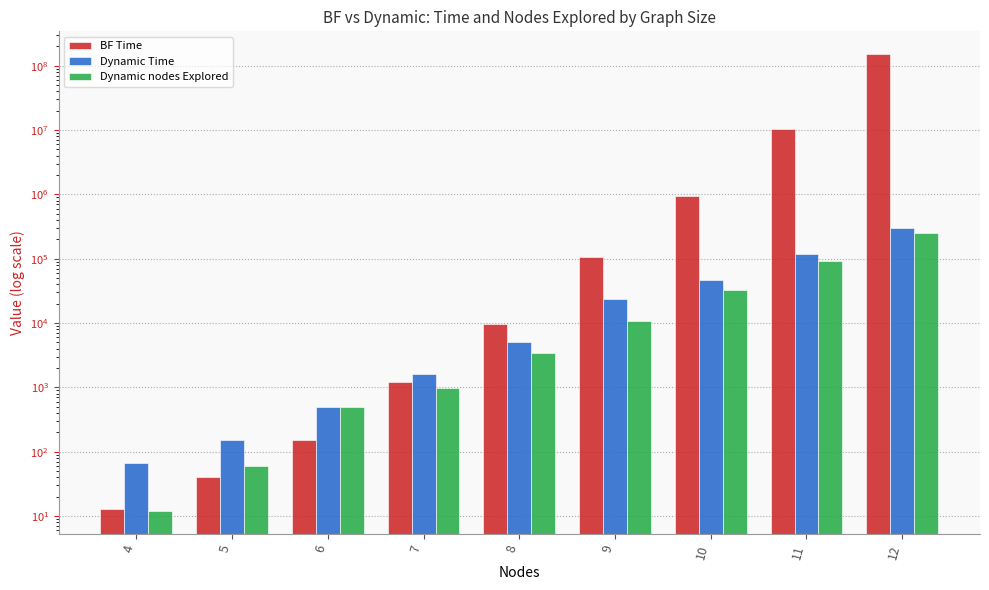

How many bars are there in each group?

3